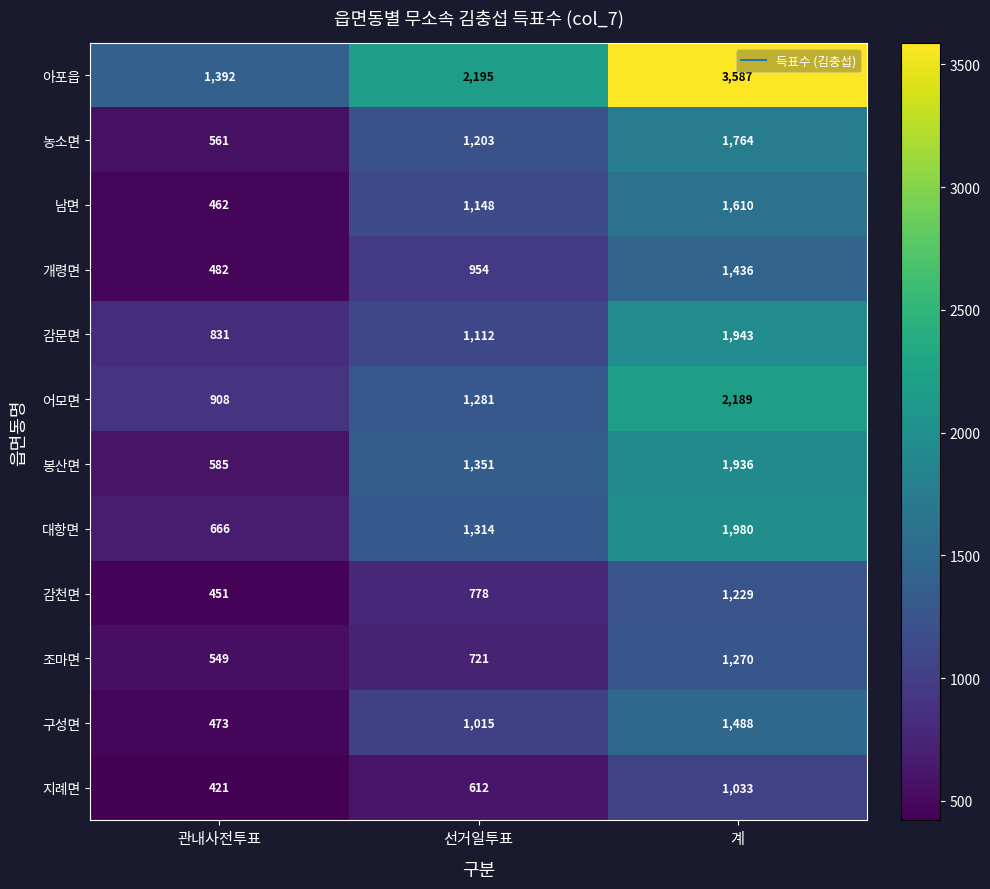

How many categories are shown in the chart?

3